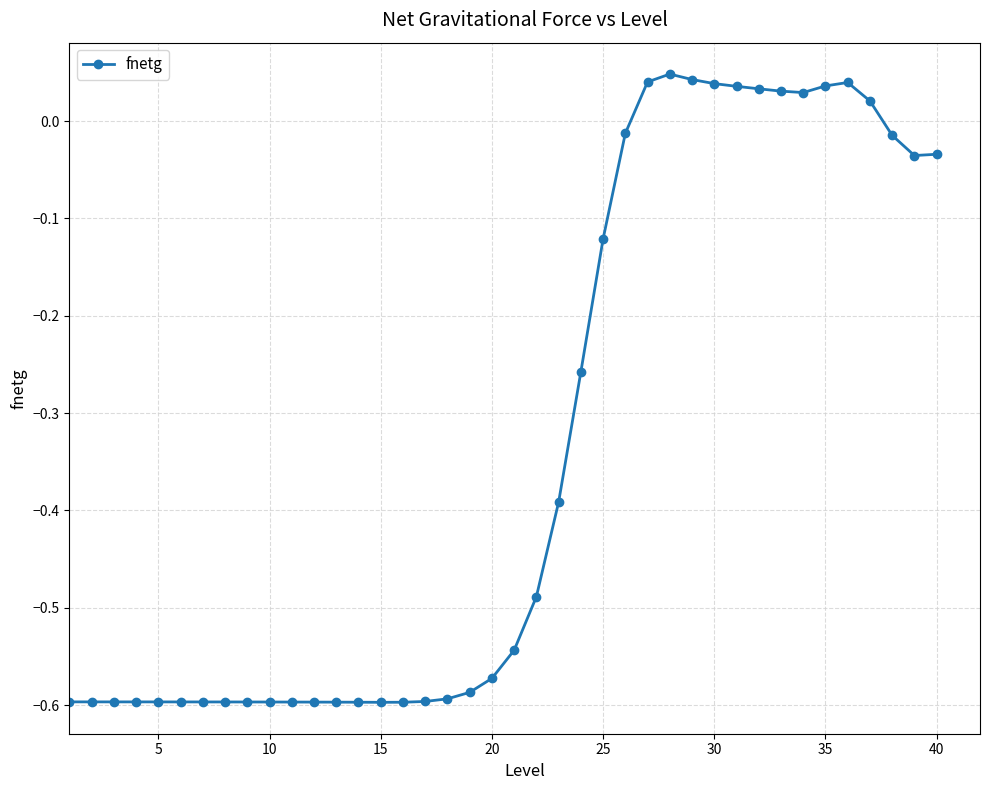

What is the sum of all values?

-13.4